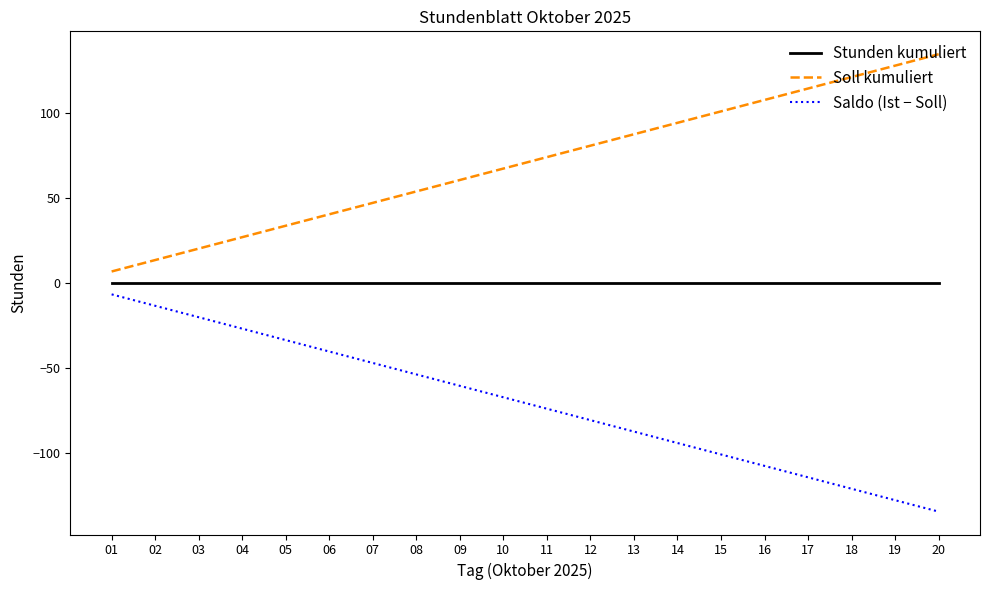

Reading right to left, list all the values displayed in this chart.

Stunden kumuliert: 0.0	0.0	0.0	0.0	0.0	0.0	0.0	0.0	0.0	0.0	0.0	0.0	0.0	0.0	0.0	0.0	0.0	0.0	0.0	0.0
Soll kumuliert: 134.4	127.7	121.0	114.2	107.5	100.8	94.1	87.4	80.6	73.9	67.2	60.5	53.8	47.0	40.3	33.6	26.9	20.2	13.4	6.7
Saldo (Ist − Soll): -134.4	-127.7	-121.0	-114.2	-107.5	-100.8	-94.1	-87.4	-80.6	-73.9	-67.2	-60.5	-53.8	-47.0	-40.3	-33.6	-26.9	-20.2	-13.4	-6.7